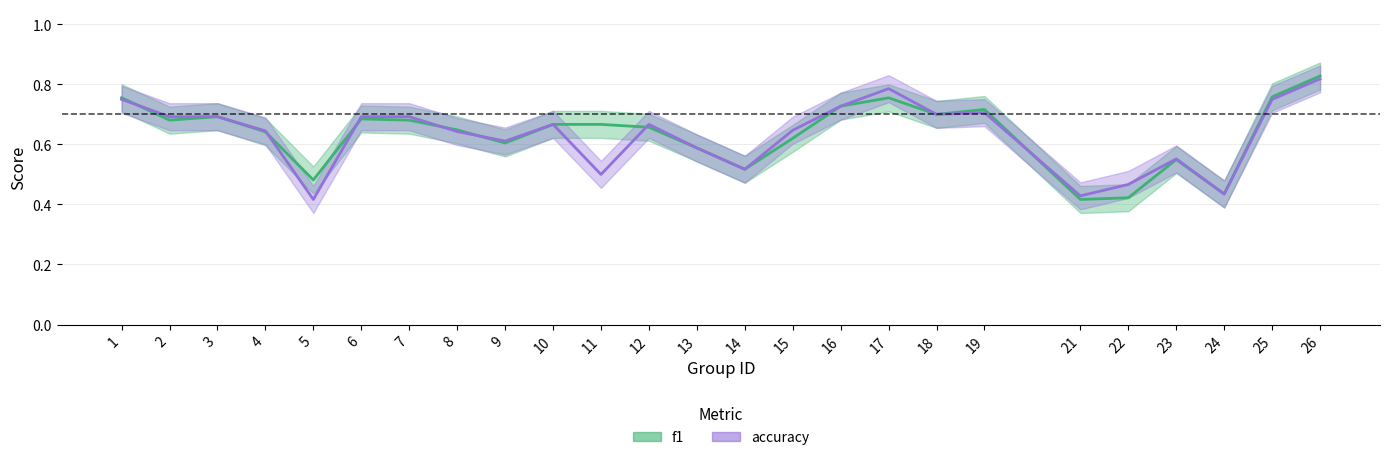

What is the value of the accuracy point at the 3rd from the left?

0.7